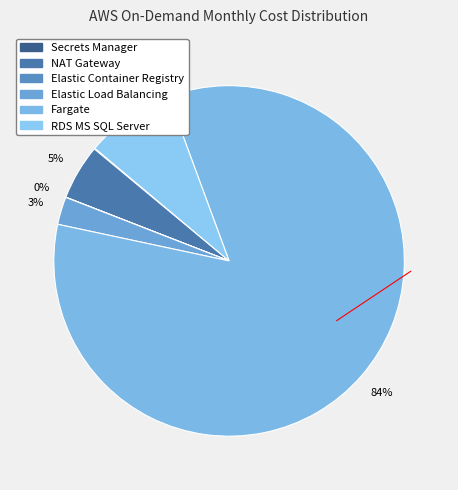

How many segments does this pie chart have?

6